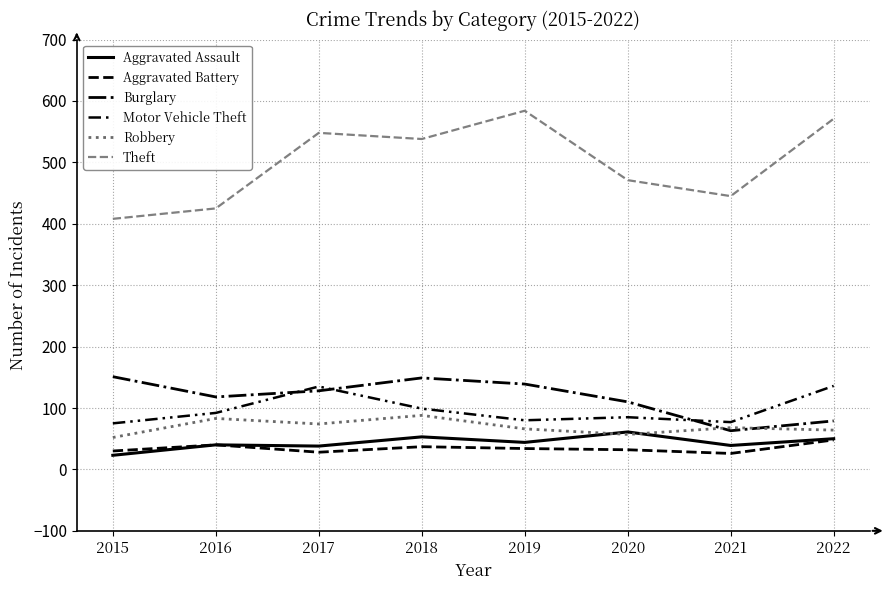

Reading left to right, extract all data points from this chart.

Aggravated Assault: 2015=23	2016=40	2017=38	2018=53	2019=44	2020=61	2021=39	2022=50
Aggravated Battery: 2015=30	2016=40	2017=28	2018=37	2019=34	2020=32	2021=26	2022=48
Burglary: 2015=151	2016=118	2017=128	2018=149	2019=139	2020=110	2021=63	2022=79
Motor Vehicle Theft: 2015=75	2016=92	2017=135	2018=99	2019=80	2020=85	2021=77	2022=136
Robbery: 2015=52	2016=83	2017=74	2018=88	2019=66	2020=57	2021=68	2022=64
Theft: 2015=408	2016=425	2017=548	2018=538	2019=584	2020=471	2021=445	2022=571